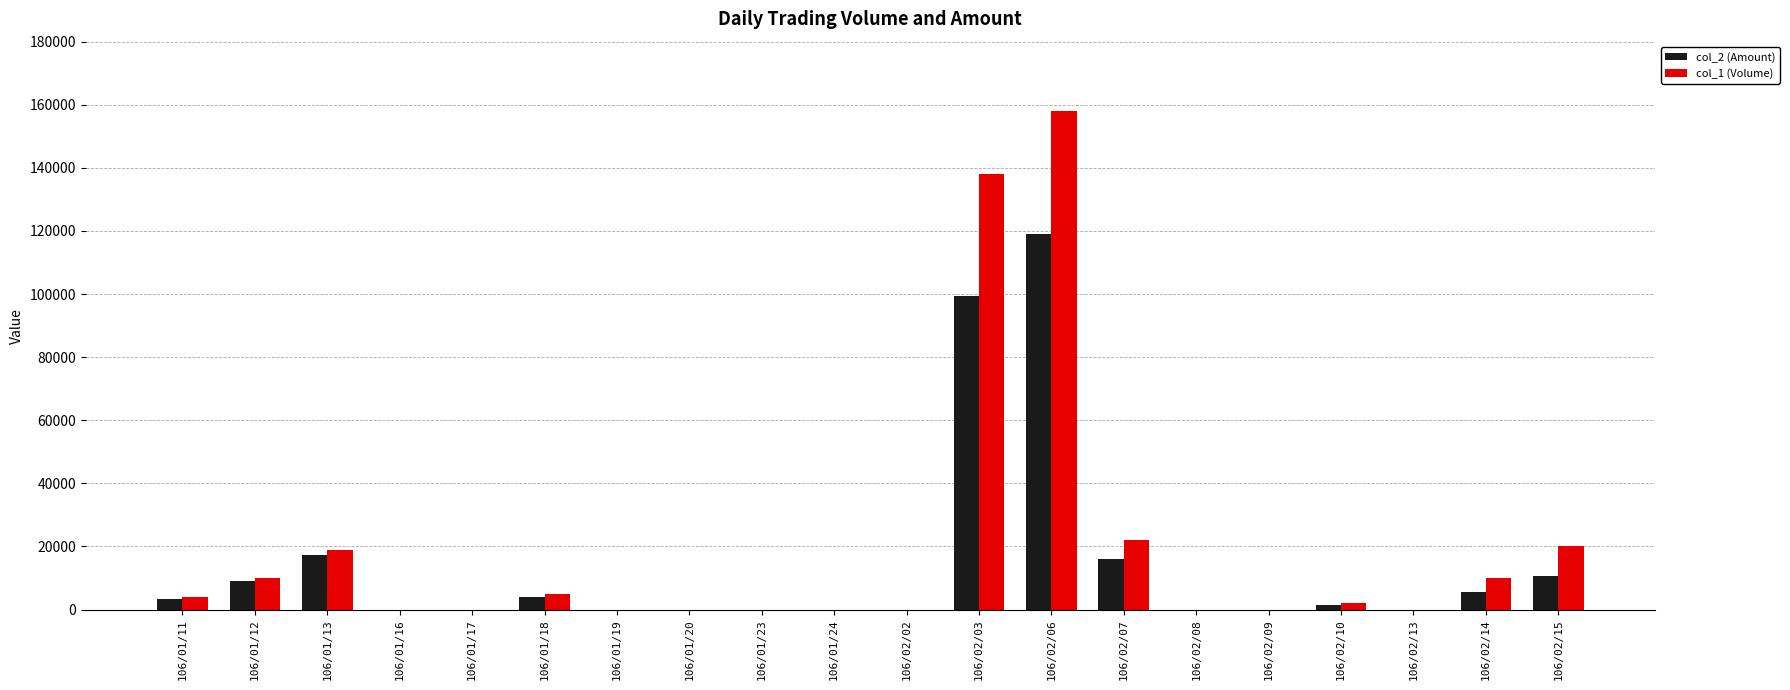

Which series has the largest range (max minus min)?

col_1 (Volume)